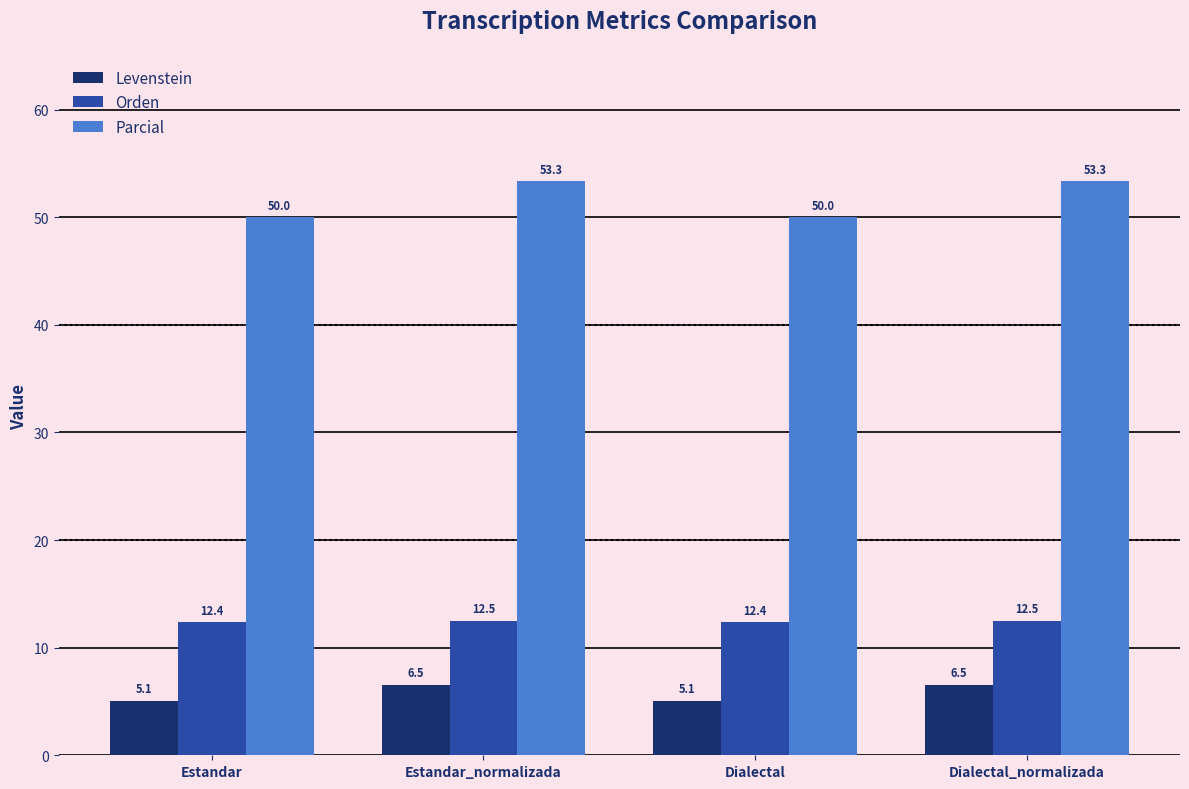

What is the sum of the Levenstein values at Estandar and Estandar_normalizada?

11.6